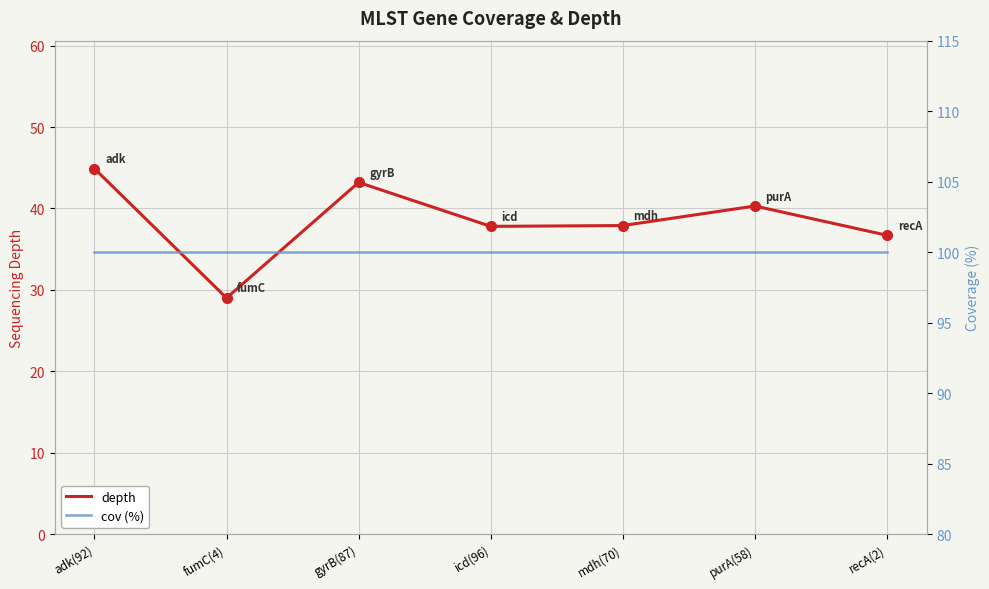

True or false: depth and cov (%) cross at least once.

False